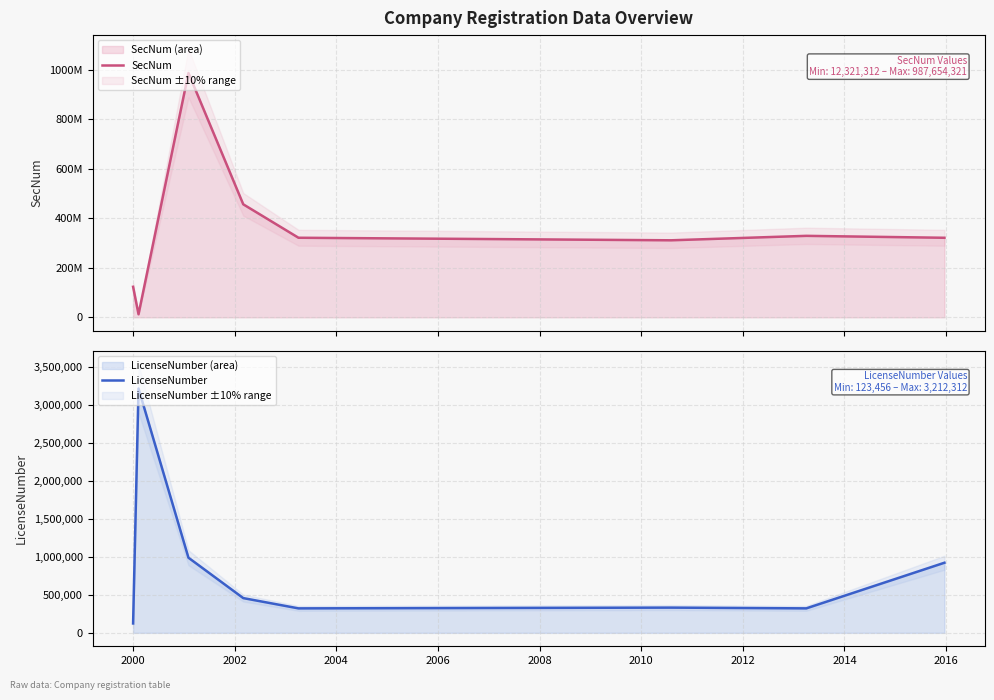

What is the highest value of the LicenseNumber series?

3212312